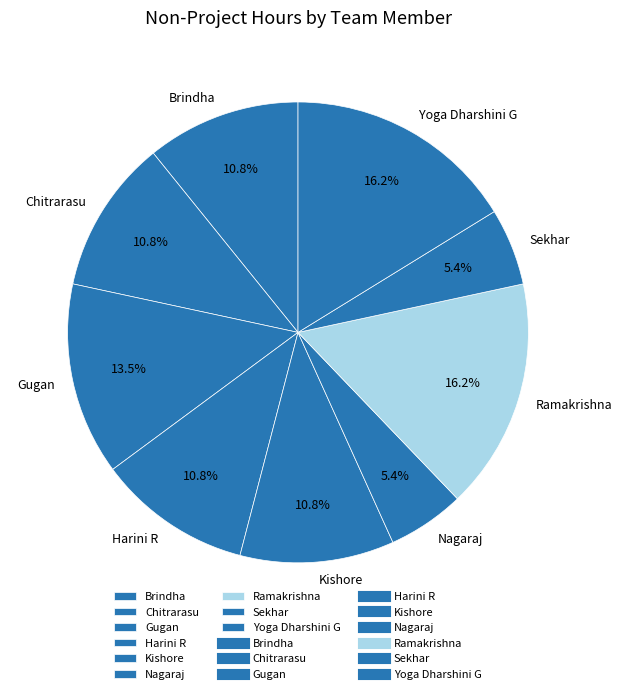

Does Gugan represent more than half of the total?

No